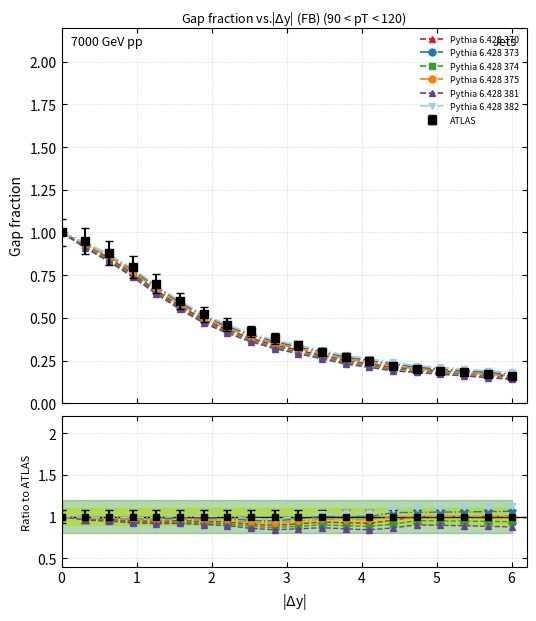

True or false: Pythia 6.428 370 and Pythia 6.428 381 intersect in this chart.

False